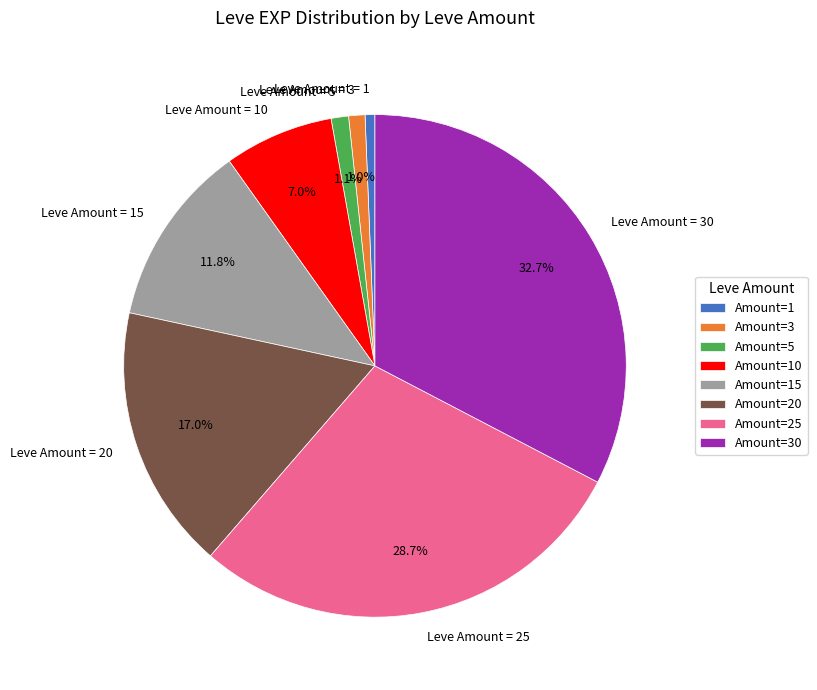

Which has a higher value, Leve Amount = 25 or Leve Amount = 30?

Leve Amount = 30